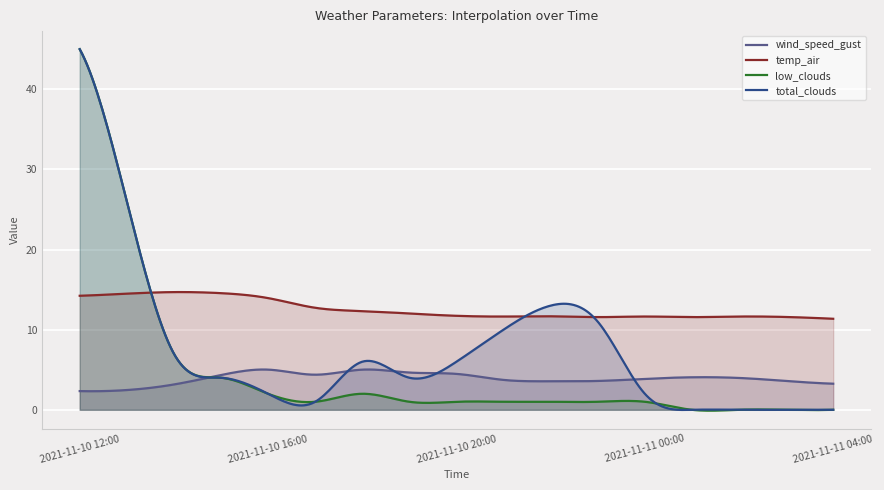

True or false: temp_air and low_clouds intersect in this chart.

True